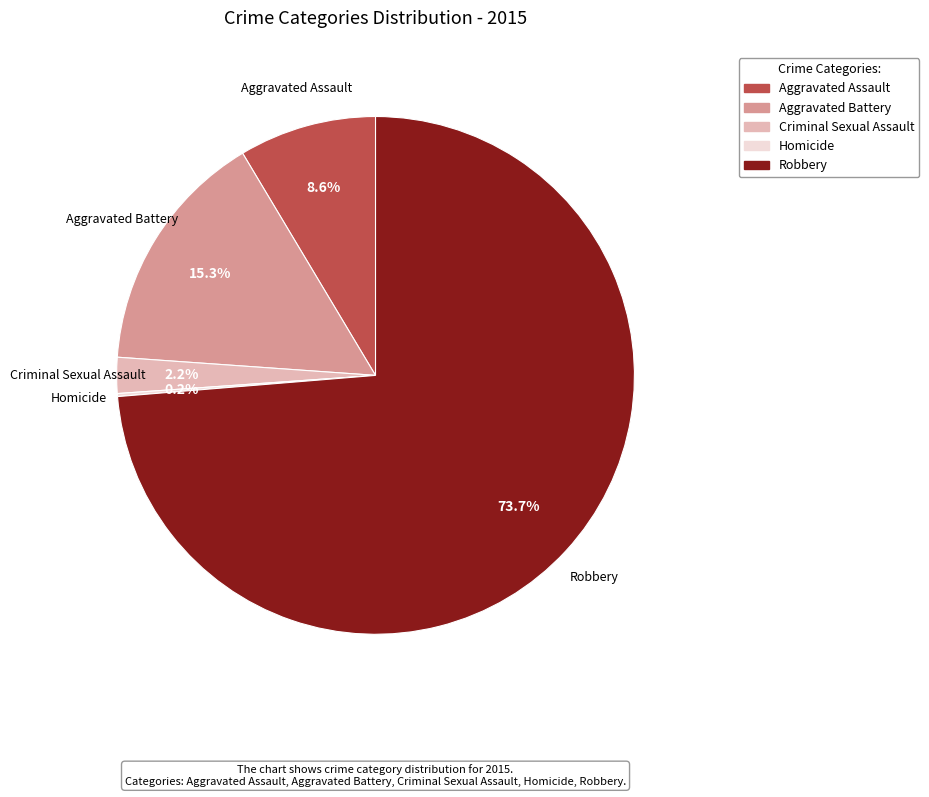

Which slice is the largest?

Robbery